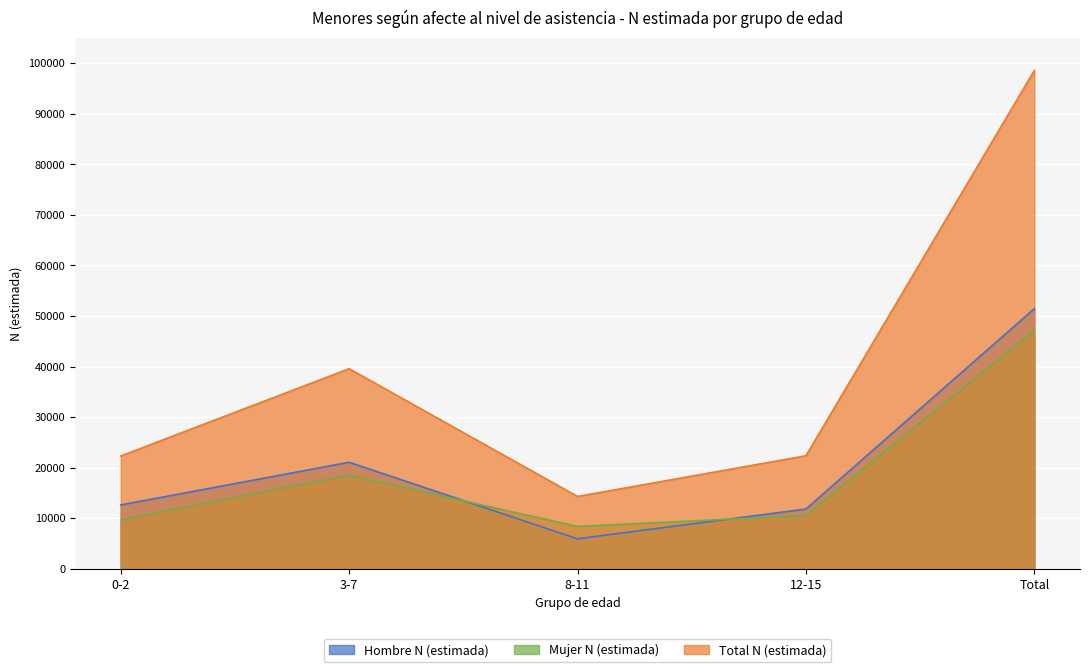

At which category is the sum across all series the highest?

Total